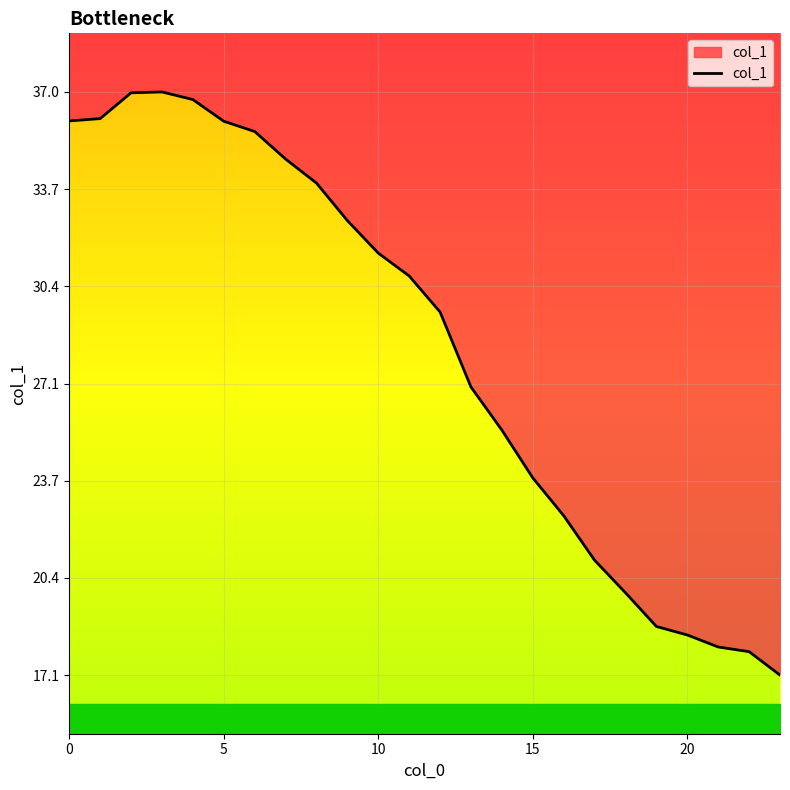

What is the average value?

28.2